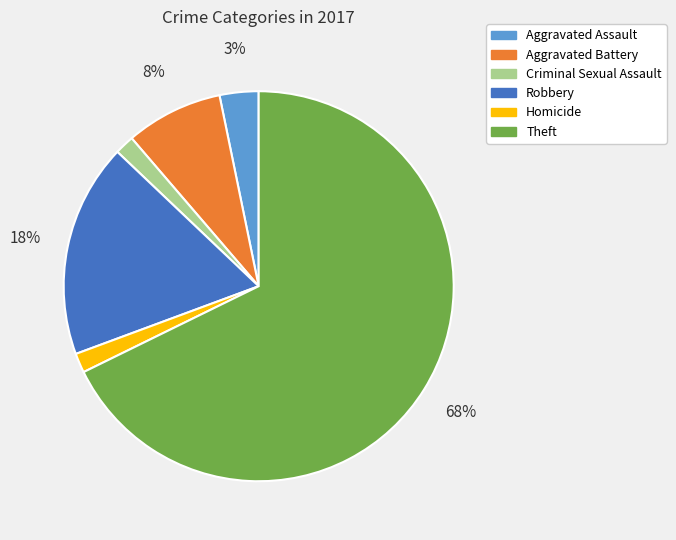

What is the majority slice?

Theft